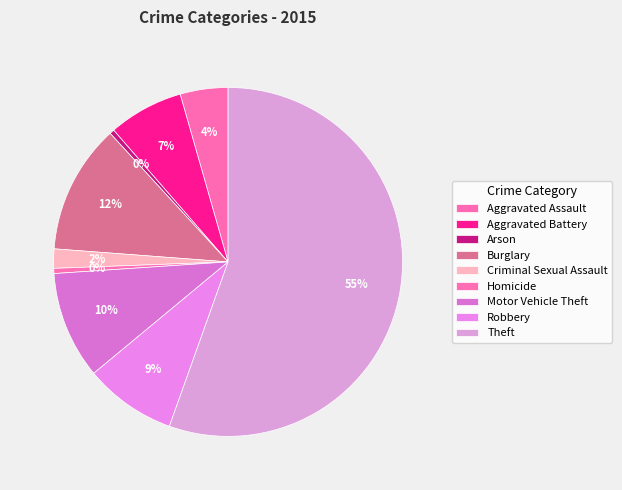

The Motor Vehicle Theft slice represents 10% of the pie. True or false?

True